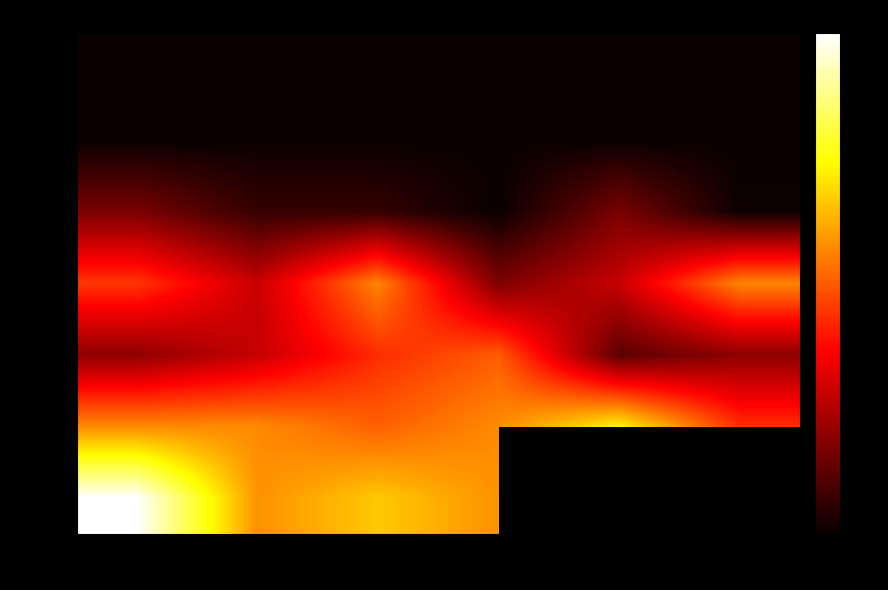

The Lv 10 series shows -10.2 at Item1. True or false?

False